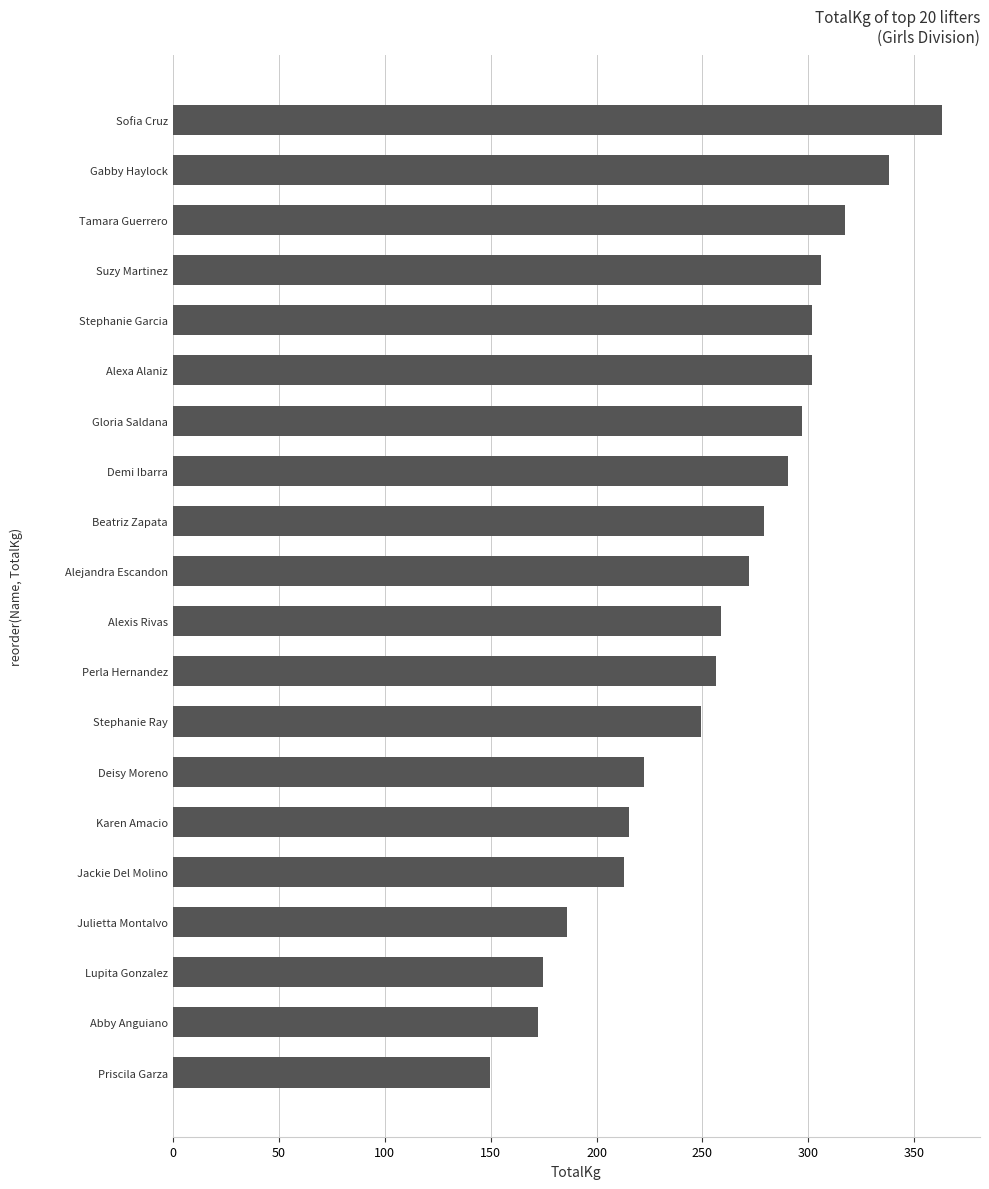

What is the average value?

258.2